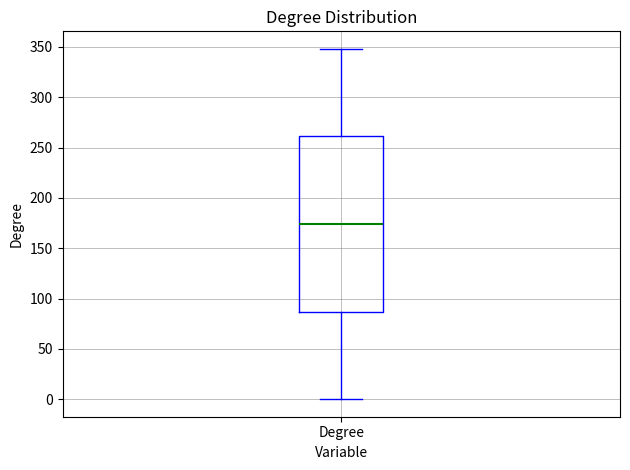

Where does the lower whisker of the box for Degree end on the y-axis? The values are not printed on the chart, so give them approximately, as read against the axis.

0